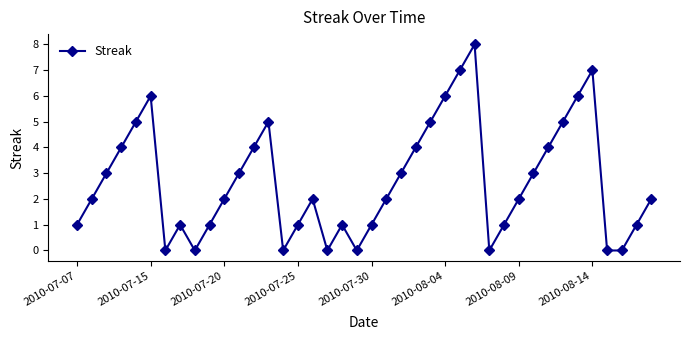

Reading left to right, what are all the values shown in this chart?

1	2	3	4	5	6	0	1	0	1	2	3	4	5	0	1	2	0	1	0	1	2	3	4	5	6	7	8	0	1	2	3	4	5	6	7	0	0	1	2